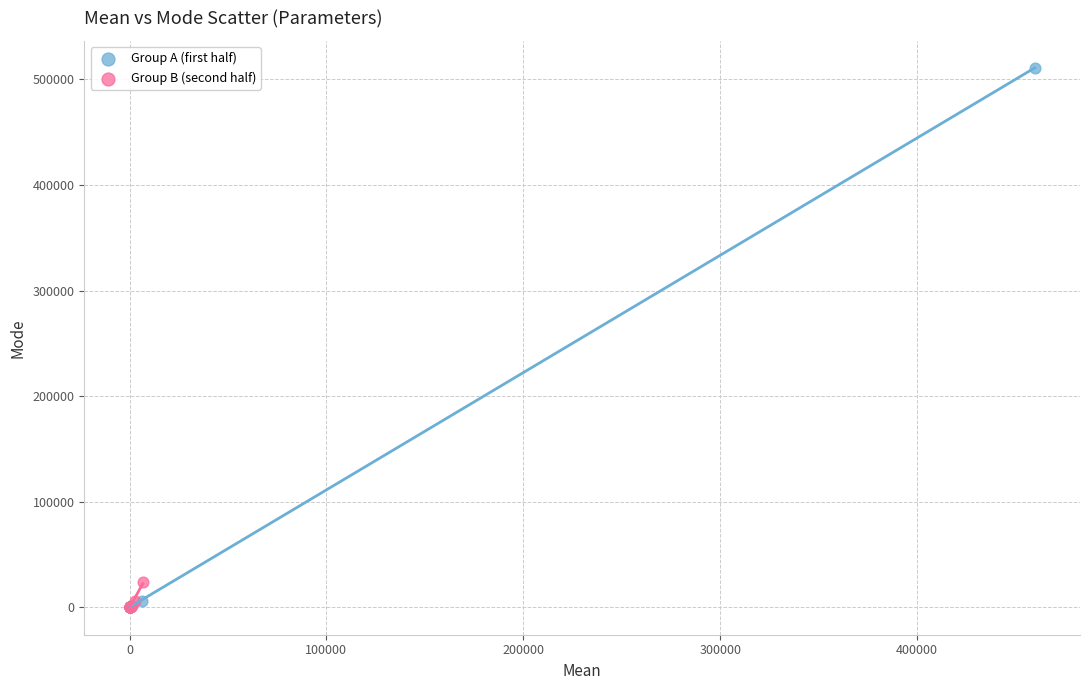

Which series has the widest spread of Y values?

Group A (first half)